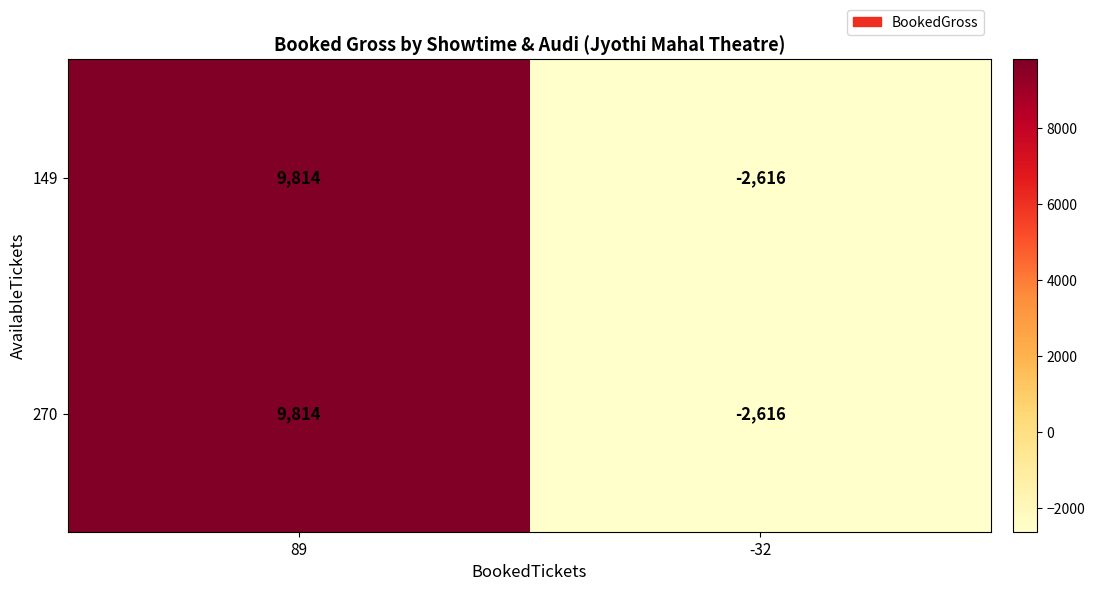

What is the total value across all series at 89?

19628